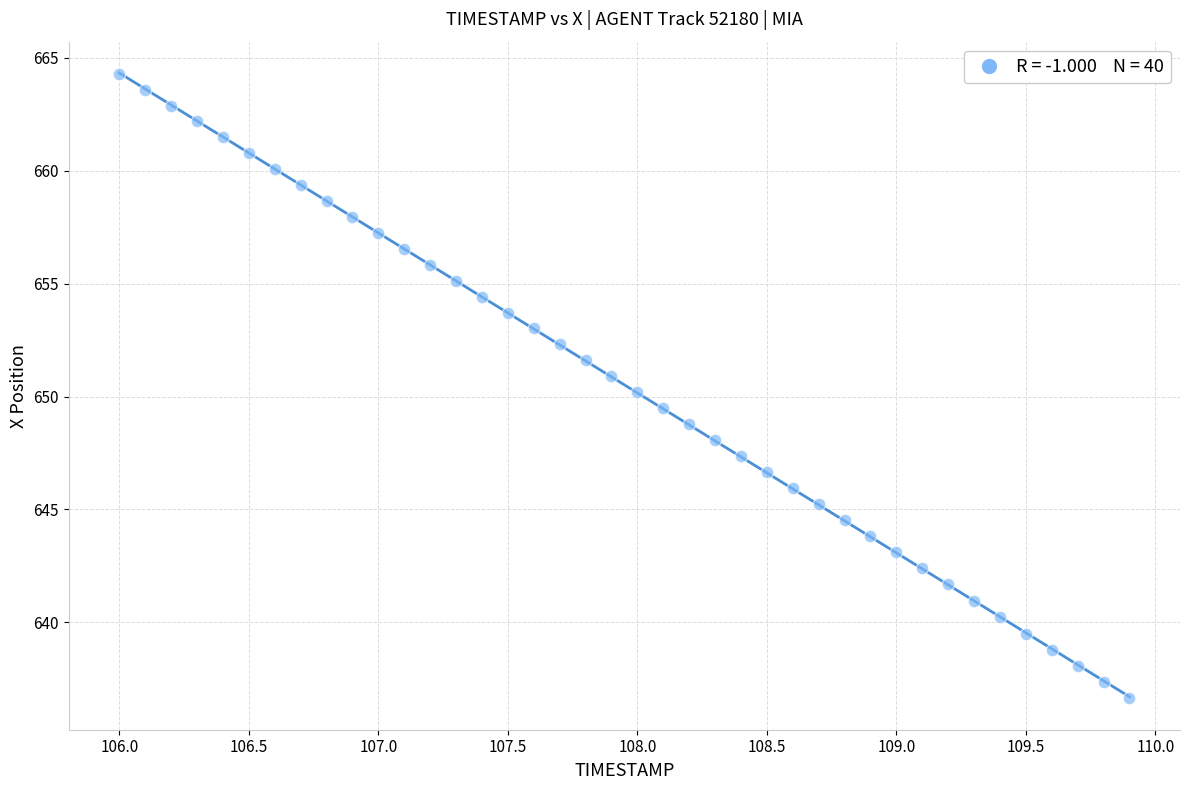

What is the range of Y values (max minus min)?

27.7